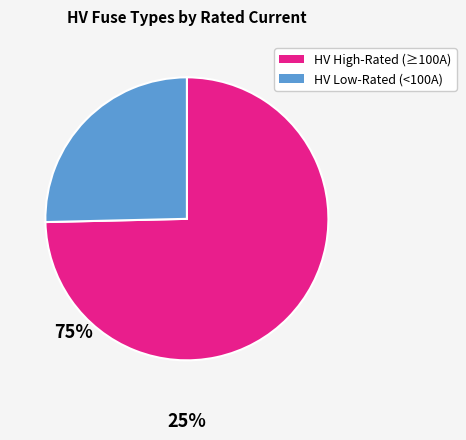

Is there any slice that represents more than half of the pie?

Yes